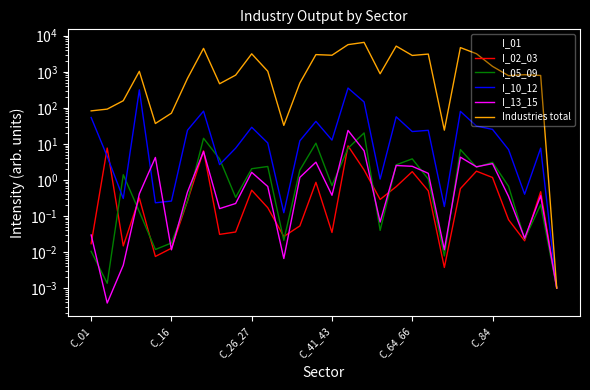

After their last crossing, which series has the higher values: I_01 or I_05_09?

I_01